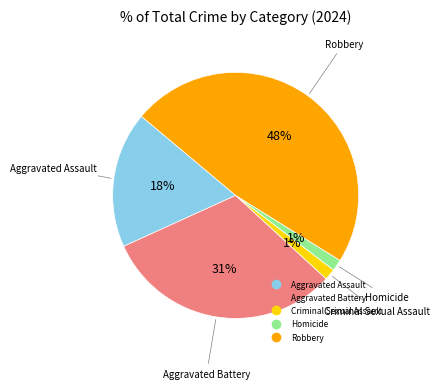

Is it true that Aggravated Battery is 31% of the pie?

True